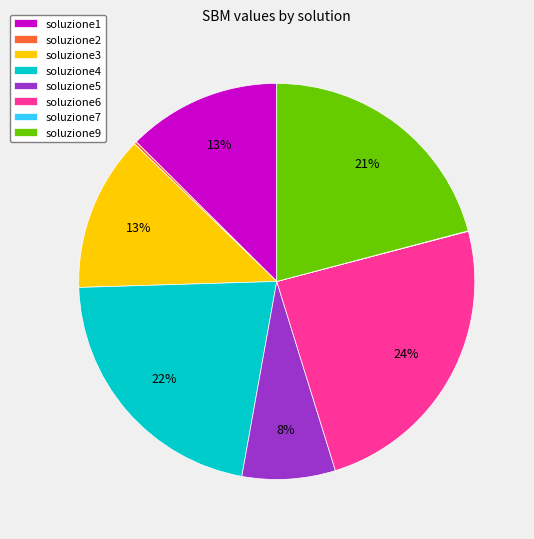

Between soluzione4 and soluzione6, which is larger?

soluzione6